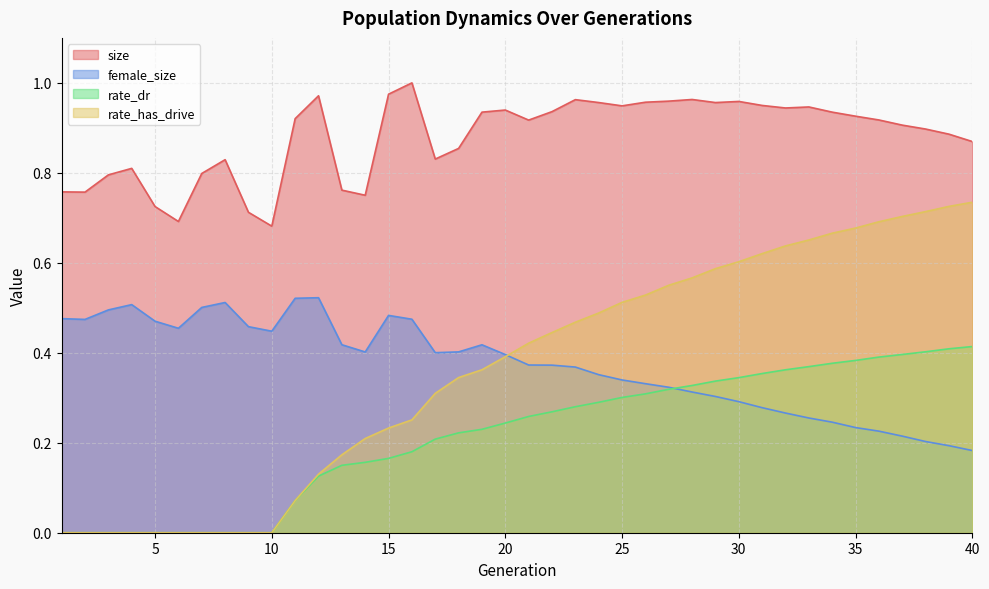

List the series in order of their peak value, highest first.

size, rate_has_drive, female_size, rate_dr